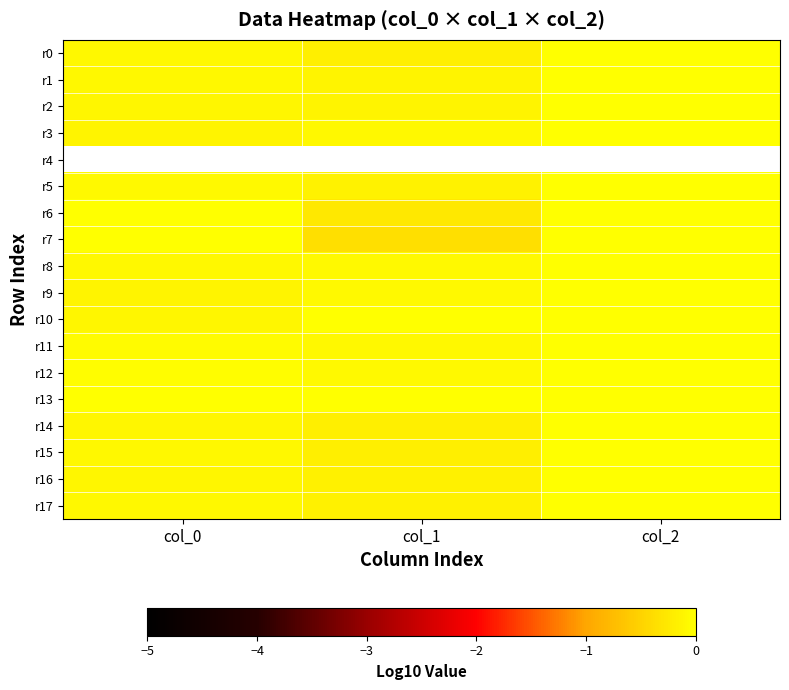

The value of r3 at col_1 is -0.0. True or false?

False